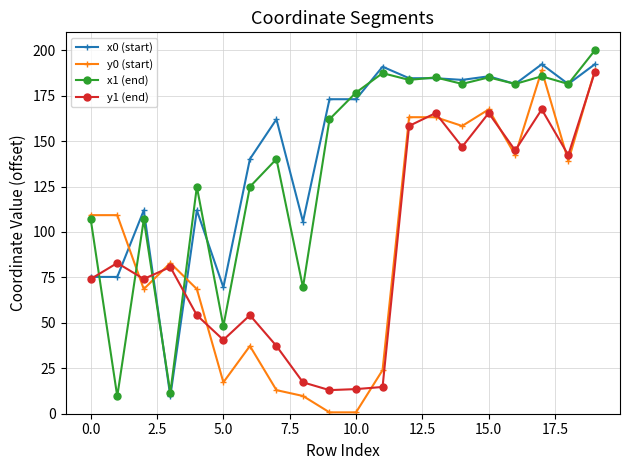

What is the maximum value shown in the chart?

199.9